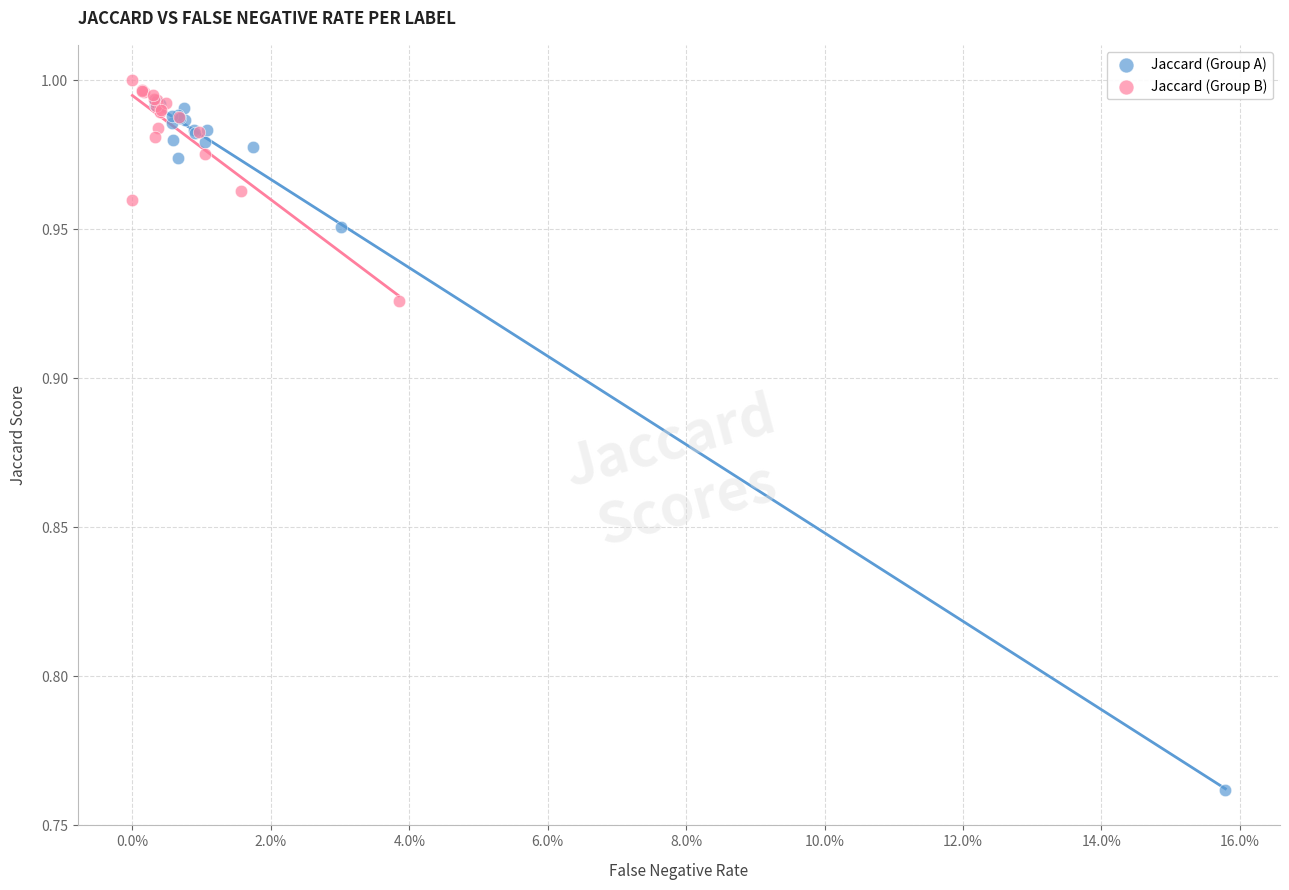

What are all the series names shown in the legend?

Jaccard (Group A), Jaccard (Group B)